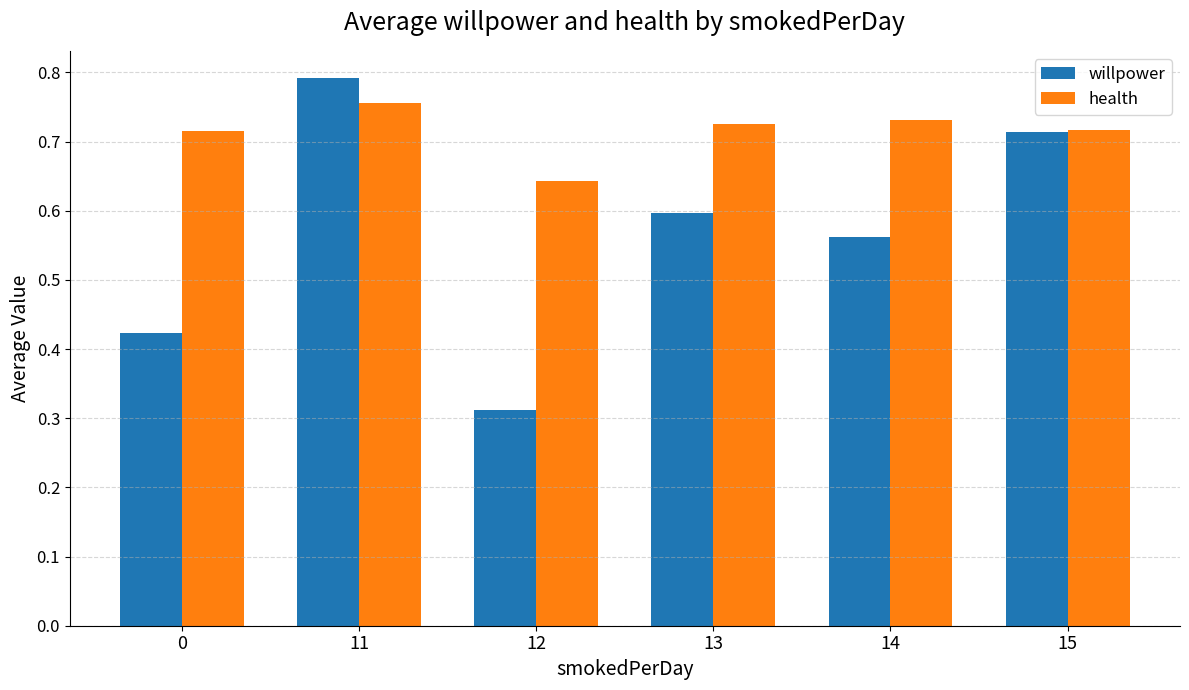

At which label does health reach its peak?

11